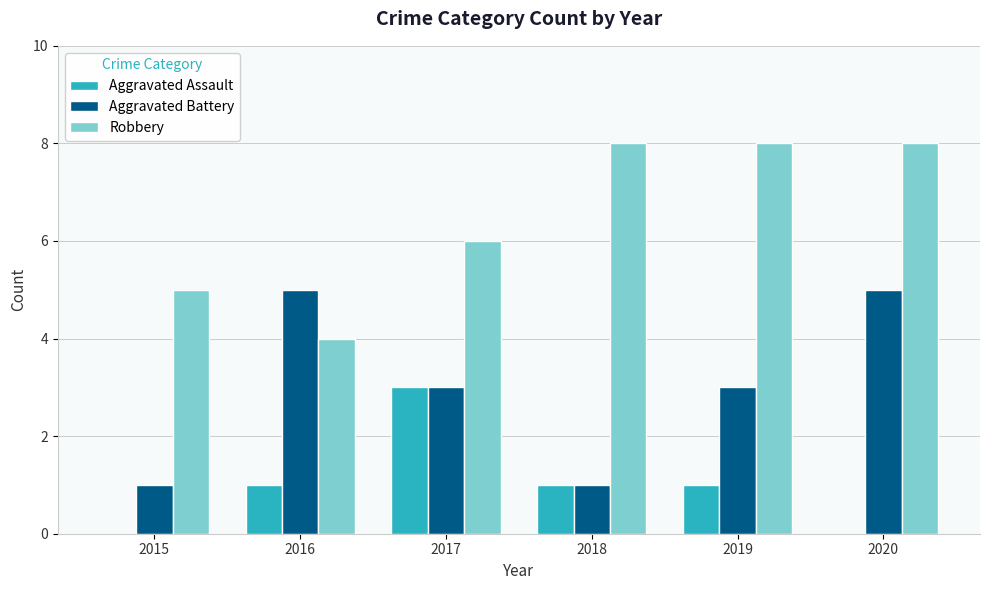

Reading left to right, extract all data points from this chart.

Aggravated Assault: 0	1	3	1	1	0
Aggravated Battery: 1	5	3	1	3	5
Robbery: 5	4	6	8	8	8